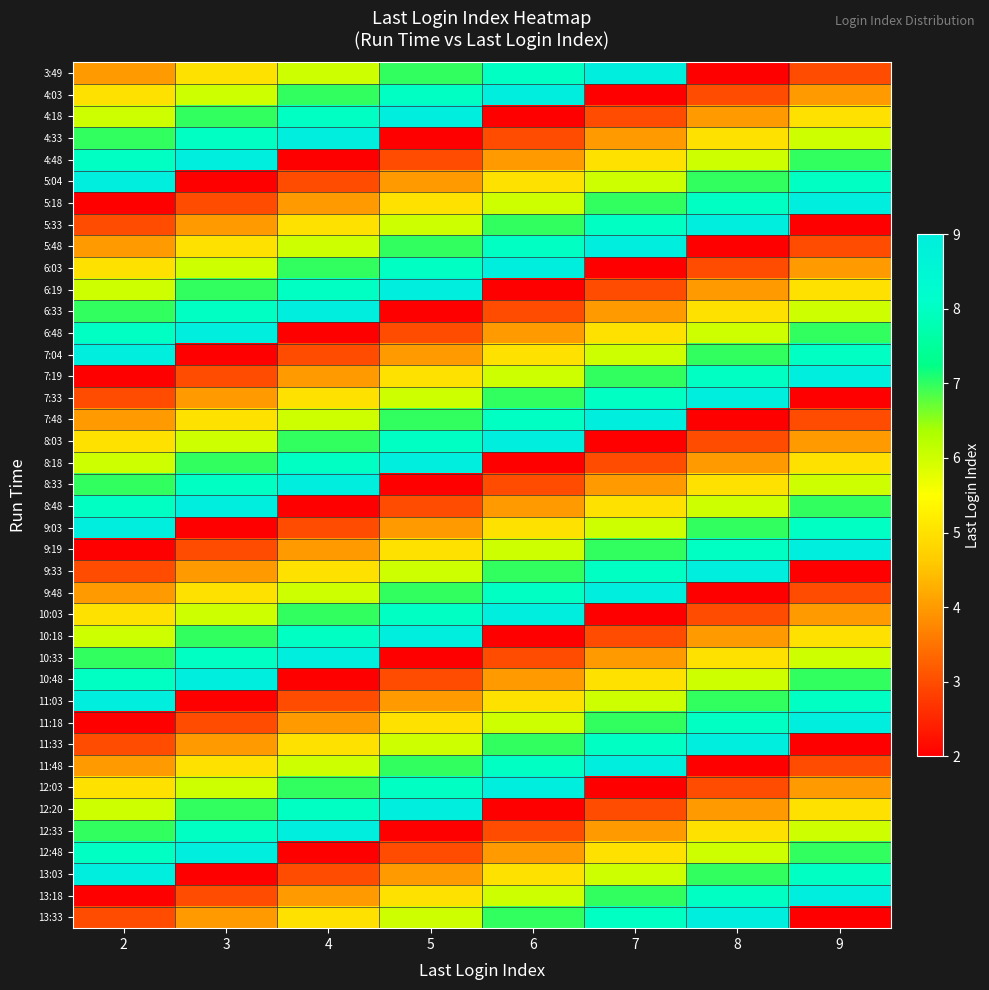

At which category is the sum across all series the highest?

2